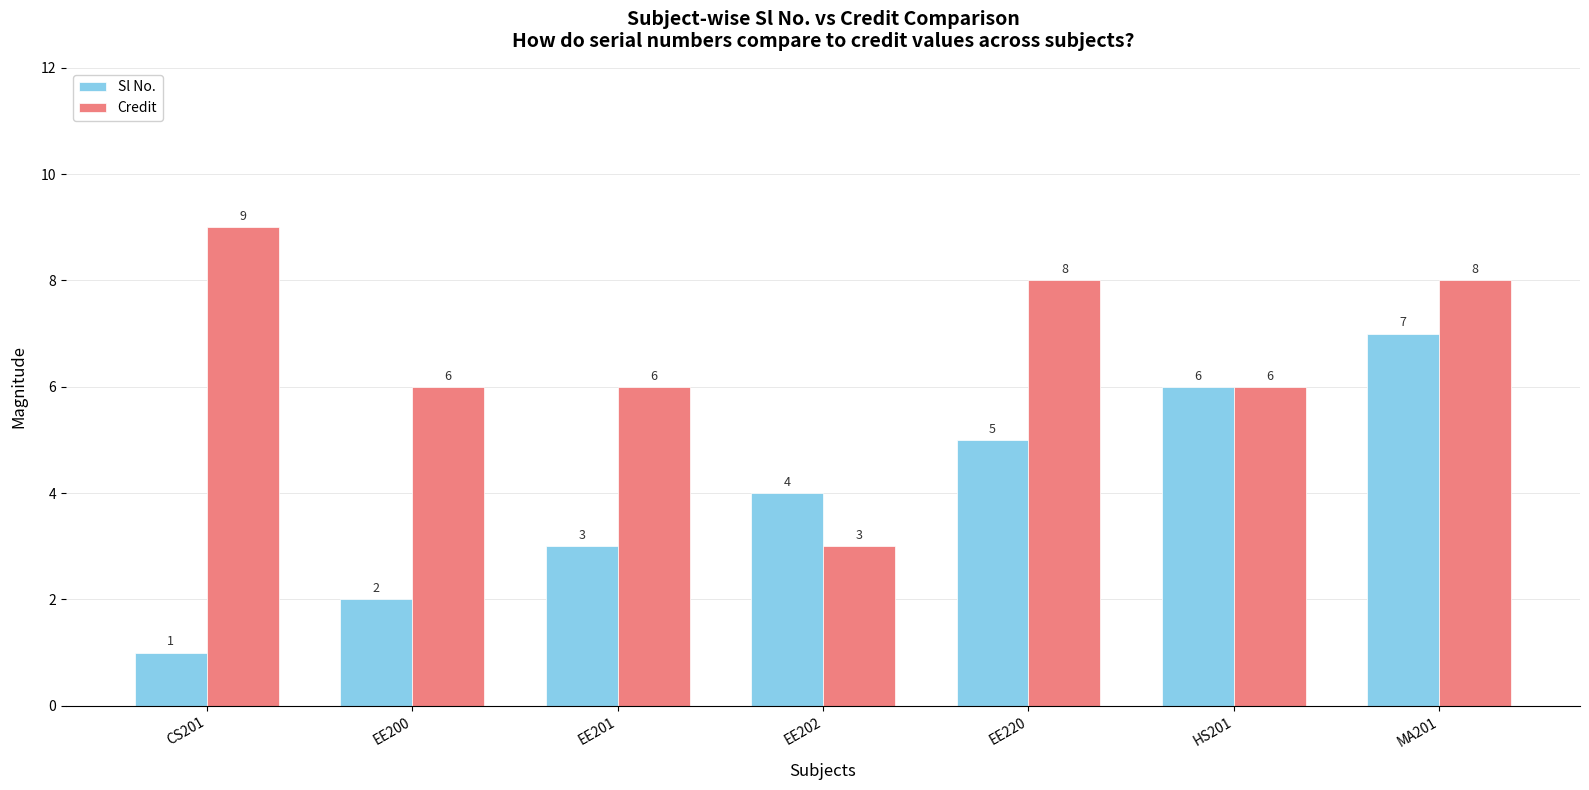

What is the label of the 2nd bar from the right?

HS201